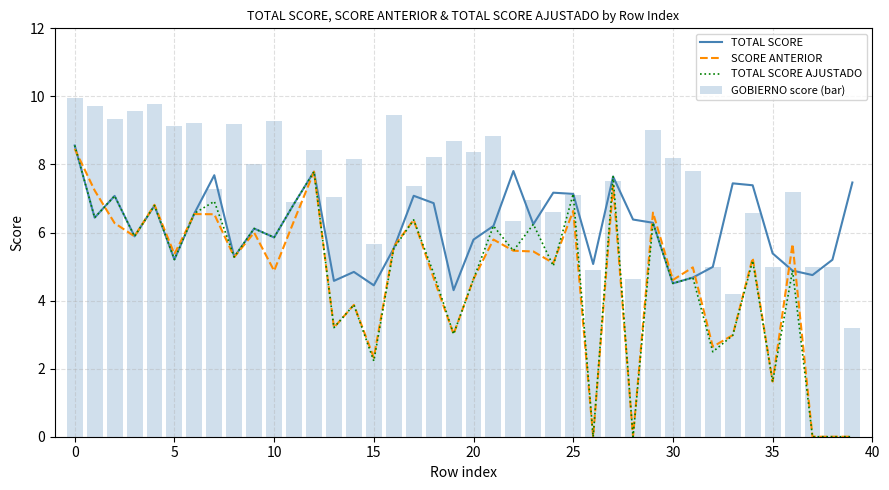

The value of TOTAL SCORE AJUSTADO at 10 is 9.5. True or false?

False